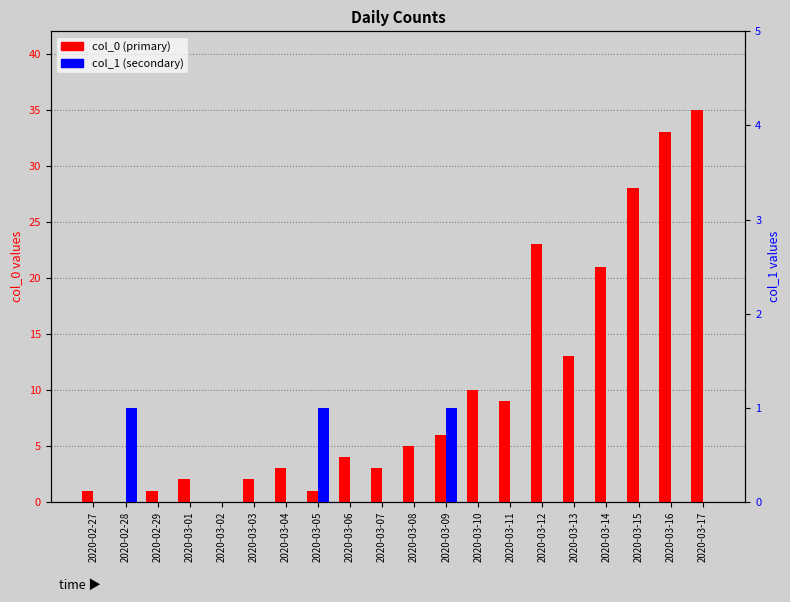

Which series changed the most between 2020-02-27 and 2020-03-08?

col_0